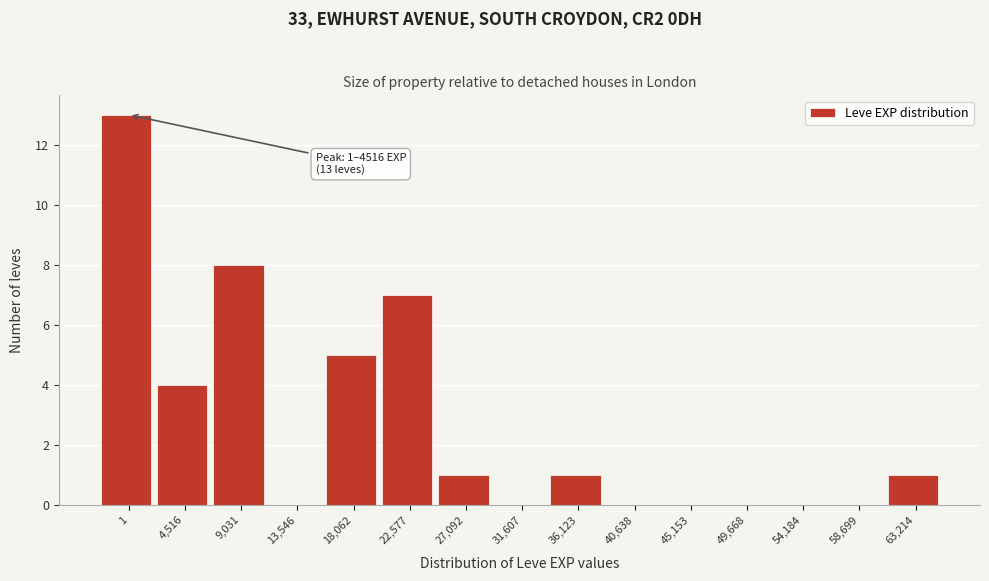

Reading left to right, list all the values displayed in this chart.

1=13	4,516=4	9,031=8	13,546=0	18,062=5	22,577=7	27,092=1	31,607=0	36,123=1	40,638=0	45,153=0	49,668=0	54,184=0	58,699=0	63,214=1